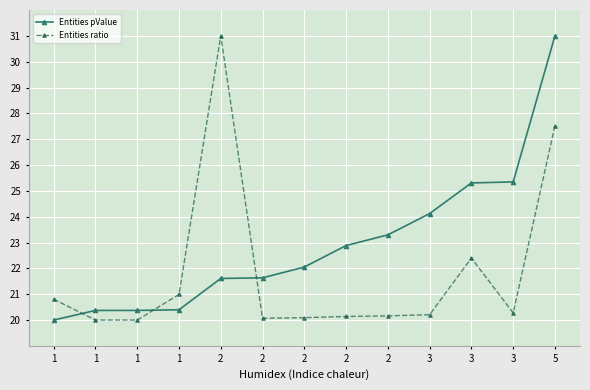

How many lines are shown in the chart?

2